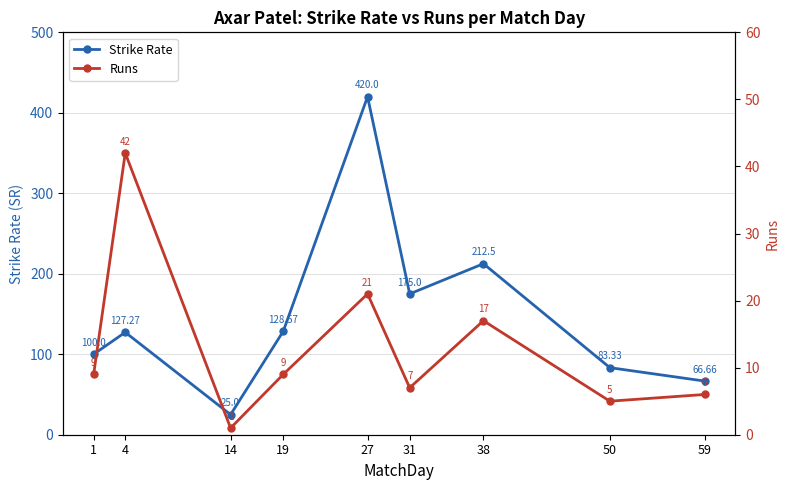

Which has a higher value, 19 or 59?

19